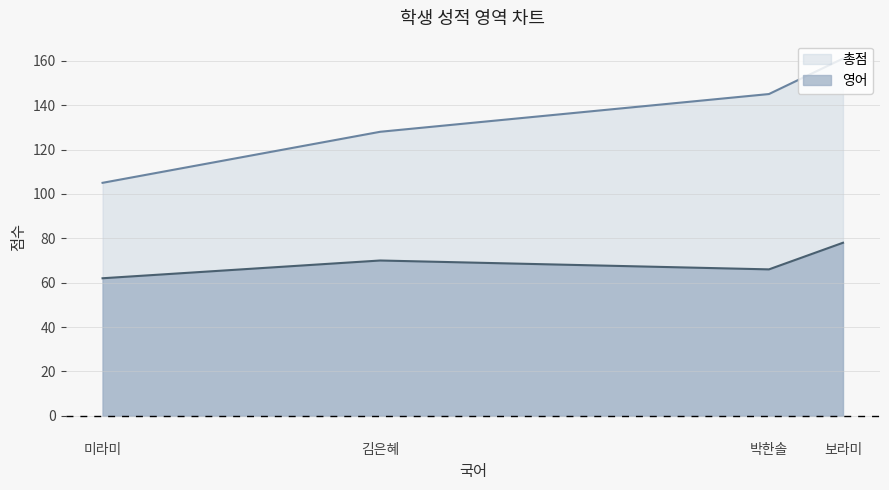

At how many categories does at least one series exceed 110?

3